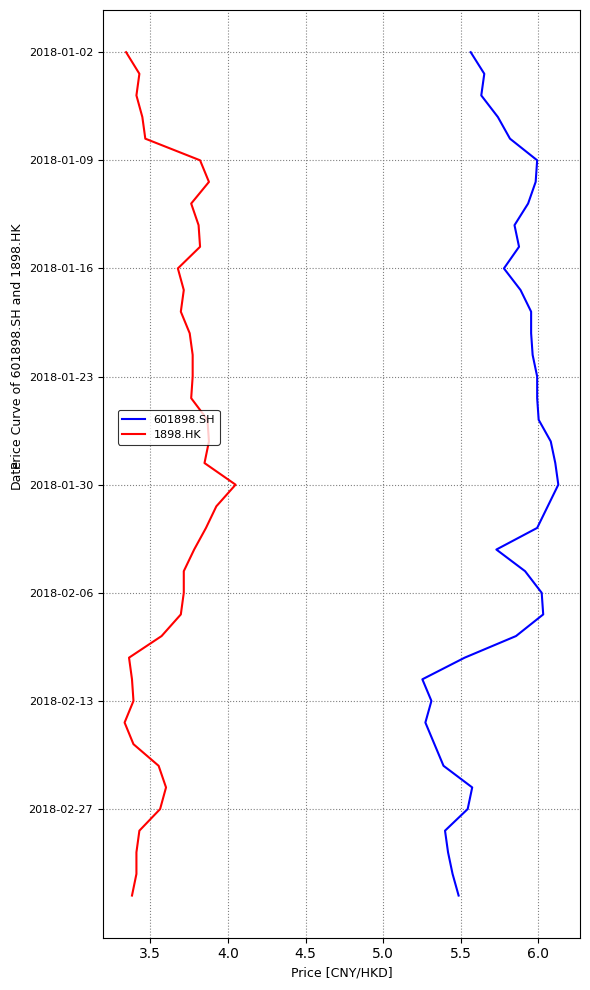

Which series has the widest spread of values?

601898.SH